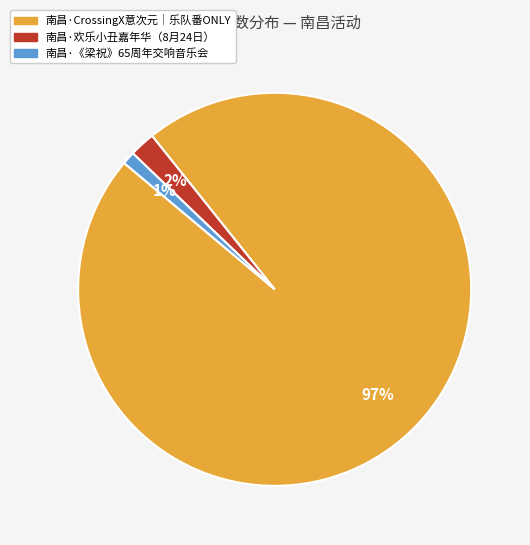

Does any single category account for the majority?

Yes